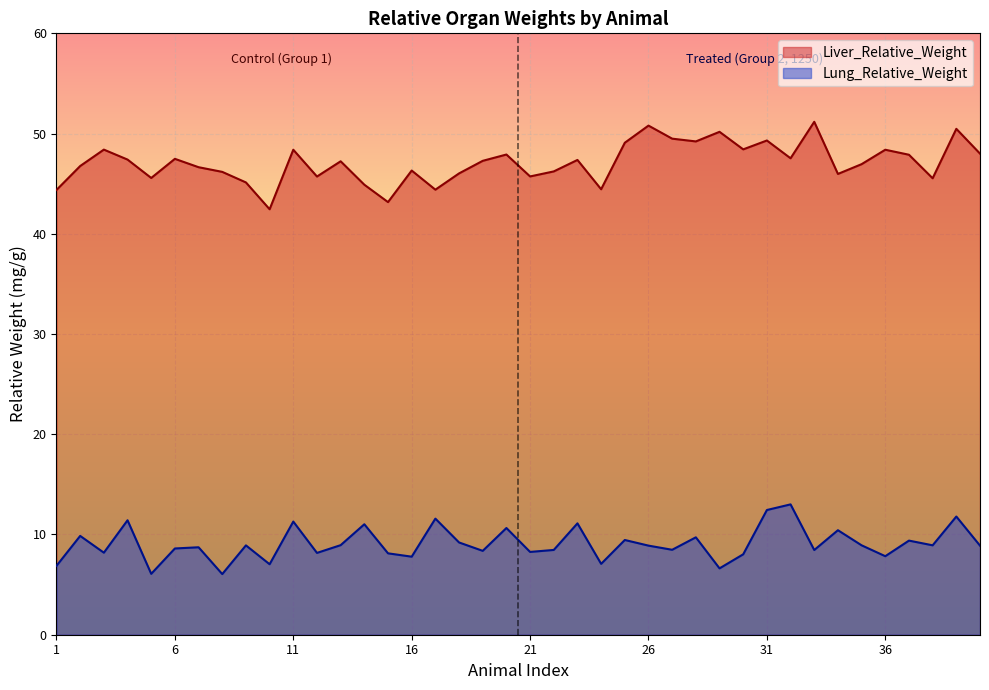

In Liver_Relative_Weight, how many points are lower than both neighbors (excluding endpoints)?

12